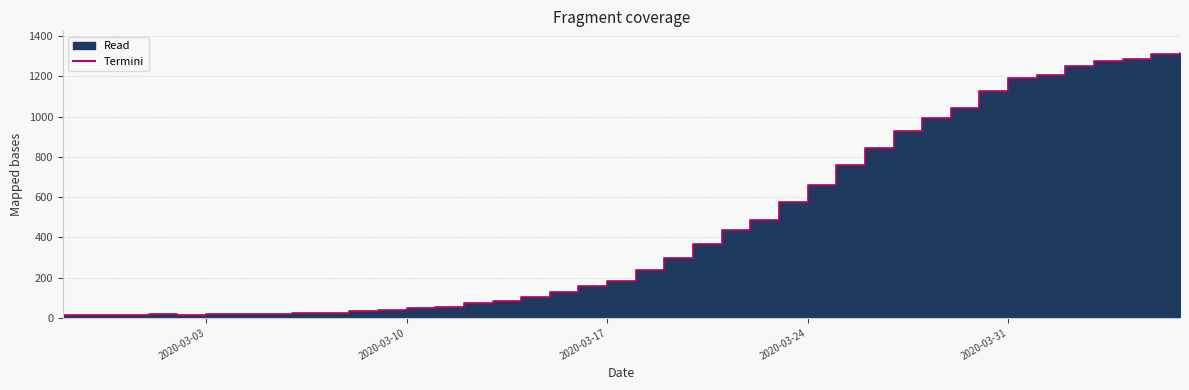

Rank the categories by value from lowest to highest.

2020-02-27, 2020-02-28, 2020-02-29, 2020-03-02, 2020-03-01, 2020-03-03, 2020-03-04, 2020-03-05, 2020-03-06, 2020-03-07, 2020-03-08, 2020-03-09, 2020-03-10, 2020-03-11, 2020-03-12, 2020-03-13, 2020-03-14, 2020-03-15, 2020-03-16, 2020-03-17, 2020-03-18, 2020-03-19, 2020-03-20, 2020-03-21, 2020-03-22, 2020-03-23, 2020-03-24, 2020-03-25, 2020-03-26, 2020-03-27, 2020-03-28, 2020-03-29, 2020-03-30, 2020-03-31, 2020-04-01, 2020-04-02, 2020-04-03, 2020-04-04, 2020-04-05, 2020-04-06